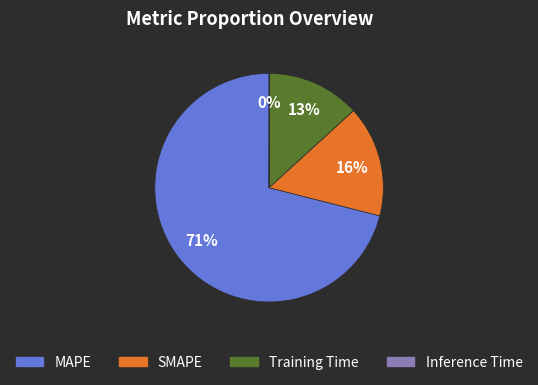

The Training Time slice represents 13% of the pie. True or false?

True